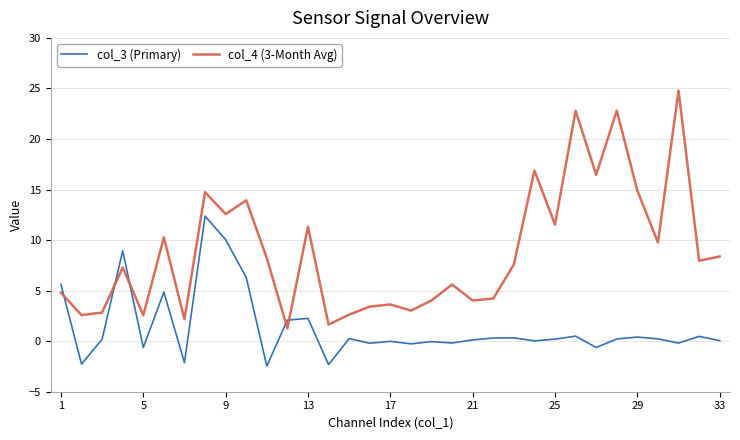

List the series in order of their overall mean, highest first.

col_4 (3-Month Avg), col_3 (Primary)